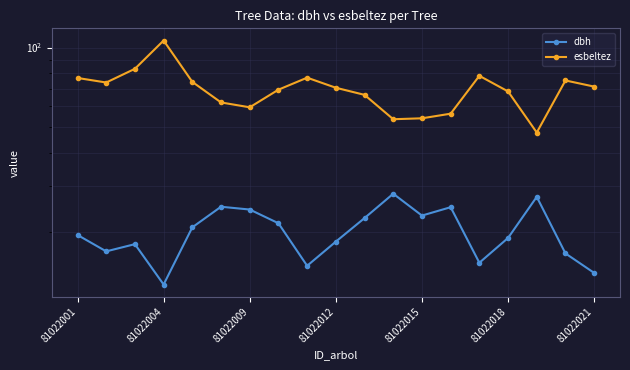

What is the difference between the esbeltez values at 11 and 14?

24.6